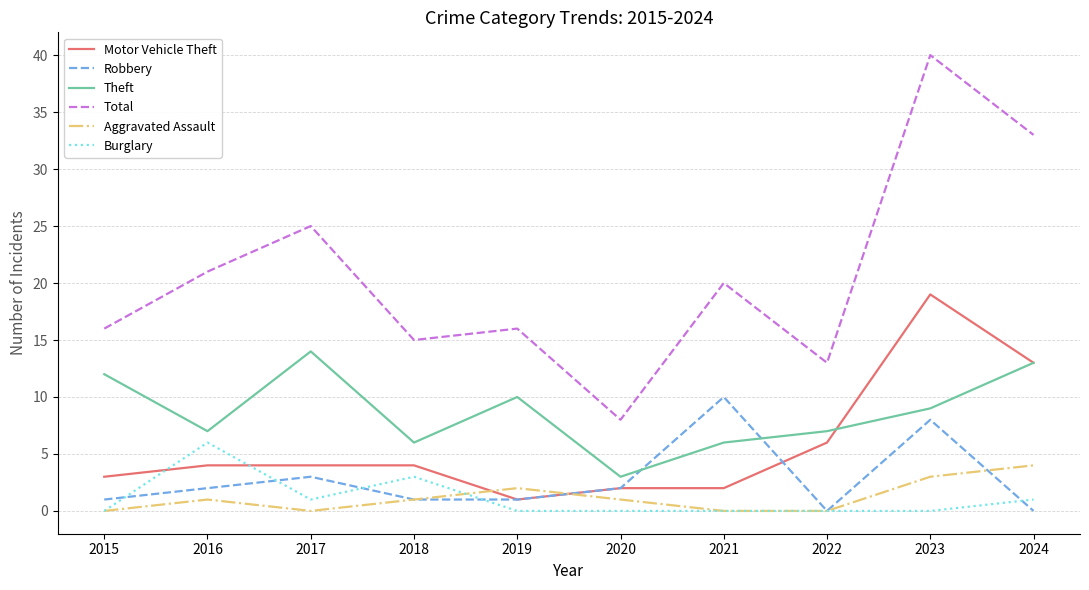

The Robbery series shows 3 at 2017. True or false?

True